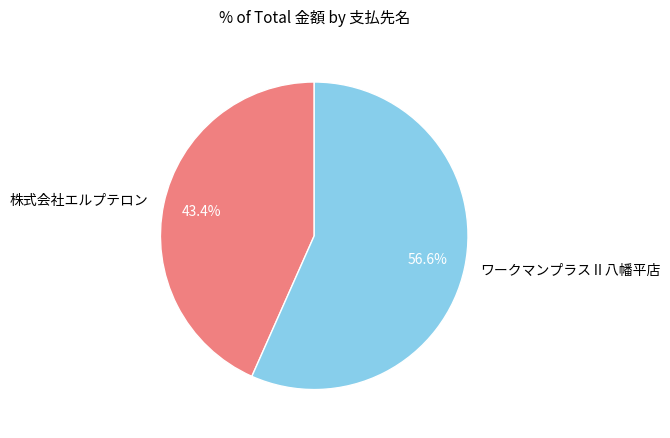

What is the total percentage of 株式会社エルプテロン and ワークマンプラスⅡ八幡平店?

100.0%